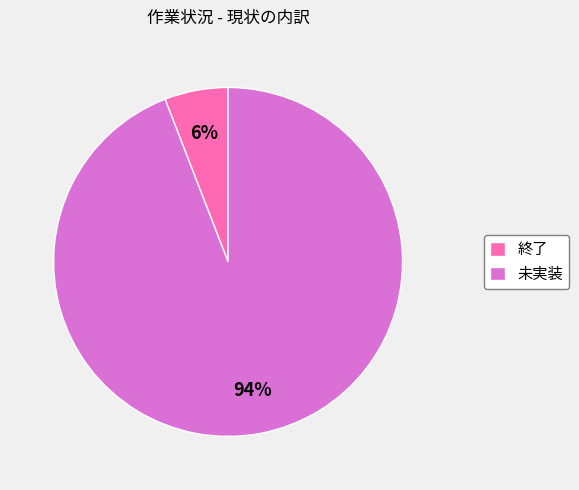

To the nearest percent, what portion does 終了 represent?

6%